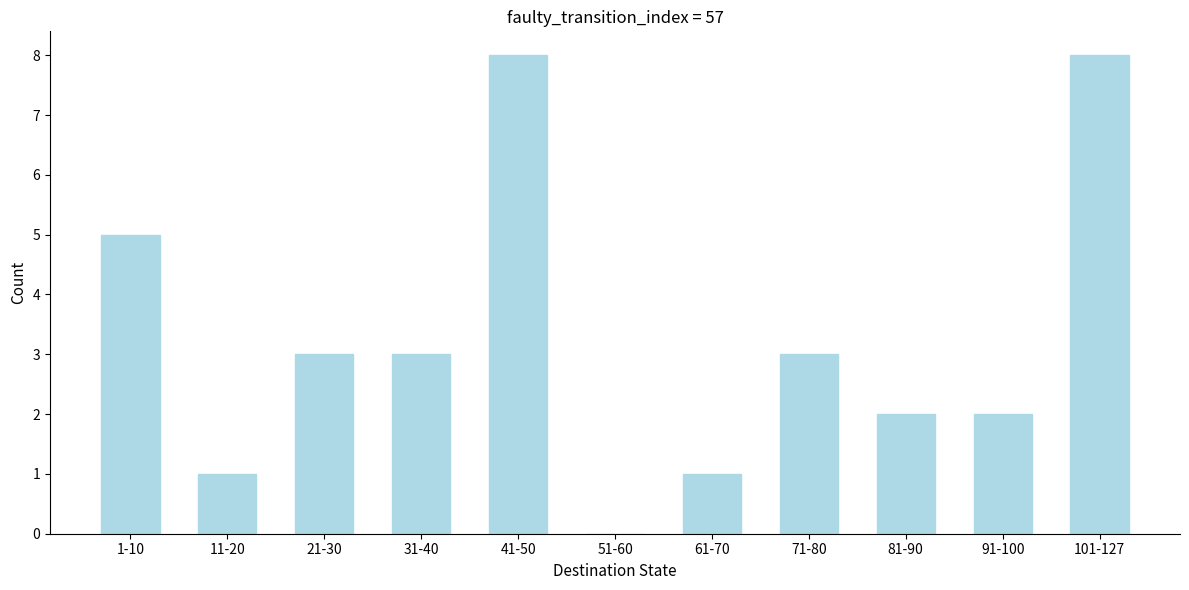

Reading right to left, list all the values displayed in this chart.

101-127=8	91-100=2	81-90=2	71-80=3	61-70=1	51-60=0	41-50=8	31-40=3	21-30=3	11-20=1	1-10=5